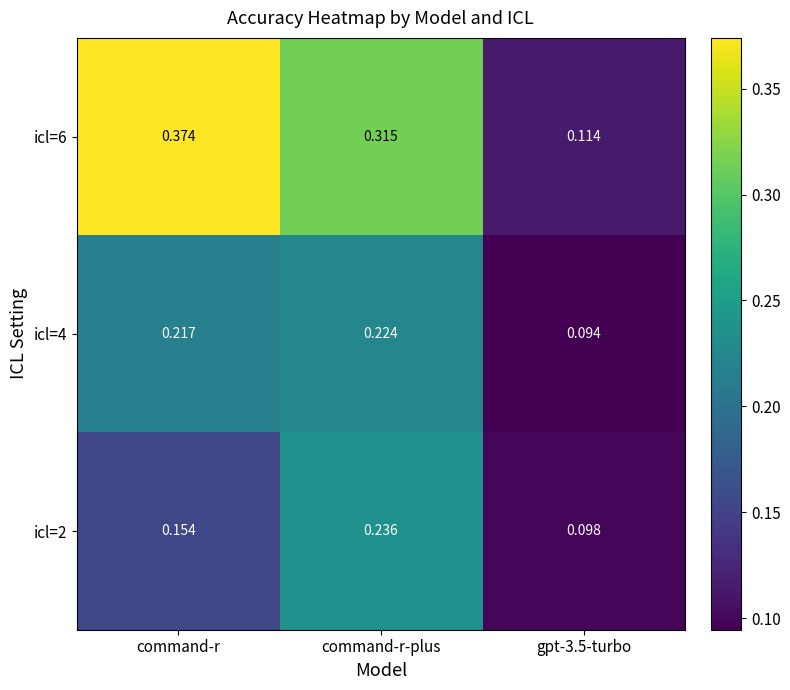

Between command-r and command-r-plus, which series saw the biggest shift?

icl=2